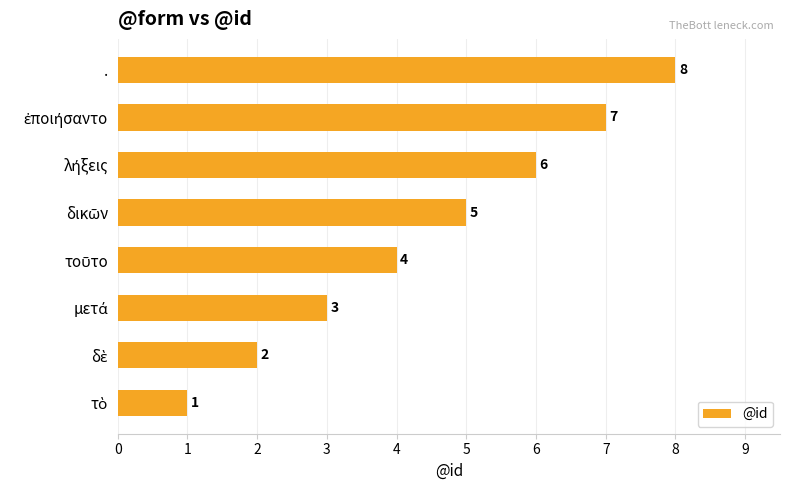

Which category has the highest value across all series?

.